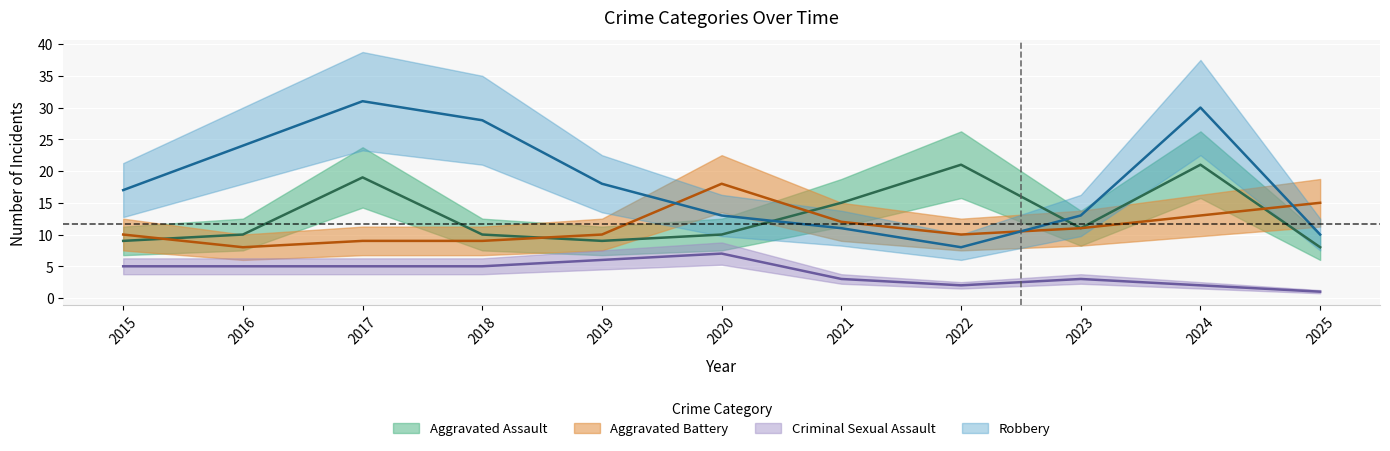

What is the average value of the Robbery series?

18